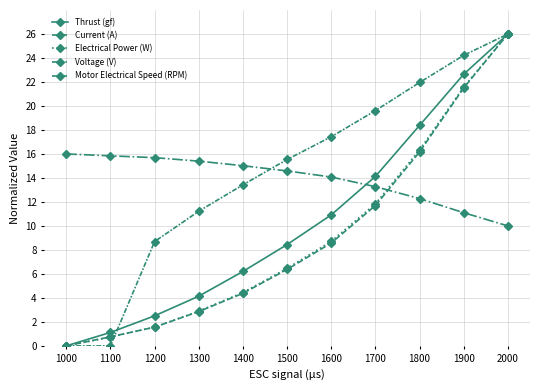

Which has a higher value, 1700 or 1500?

1700